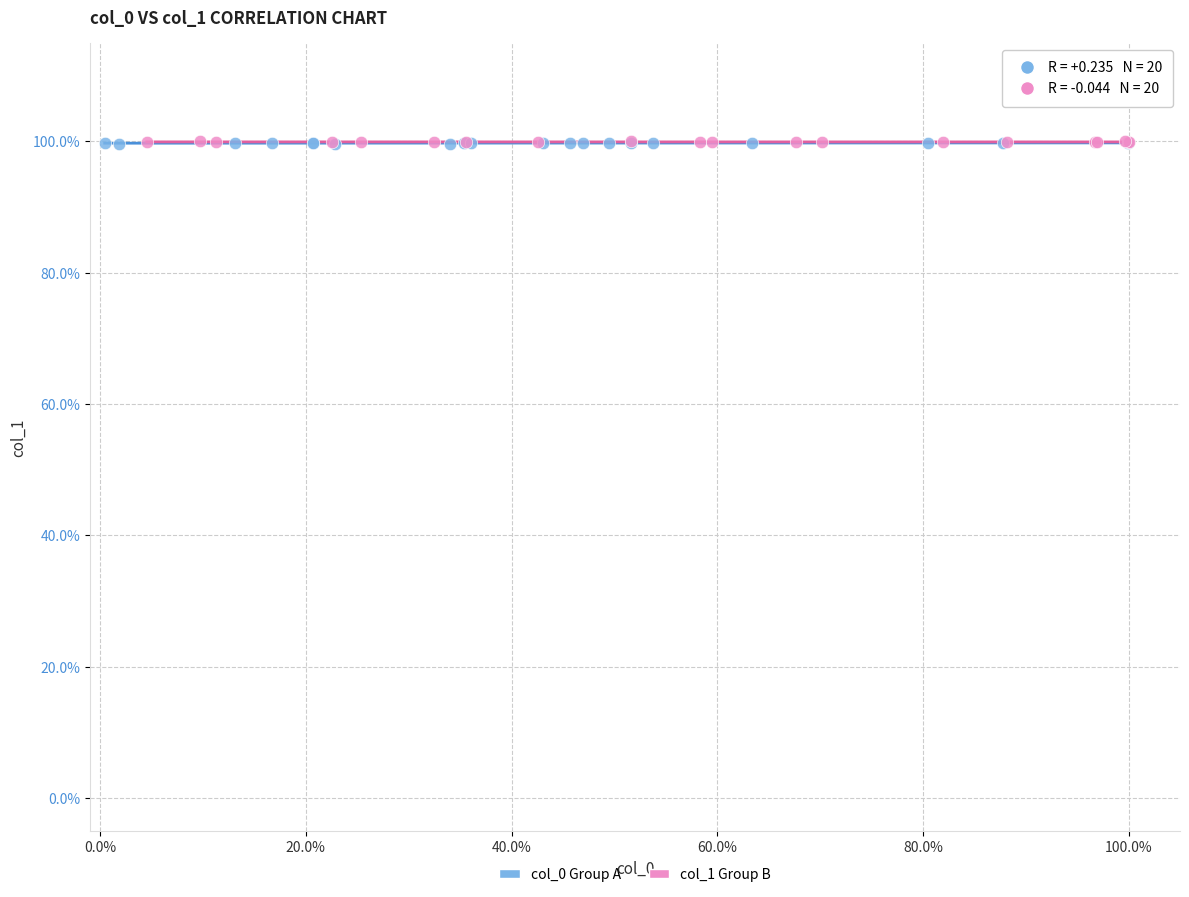

What are all the series names shown in the legend?

col_0 Group A, col_1 Group B